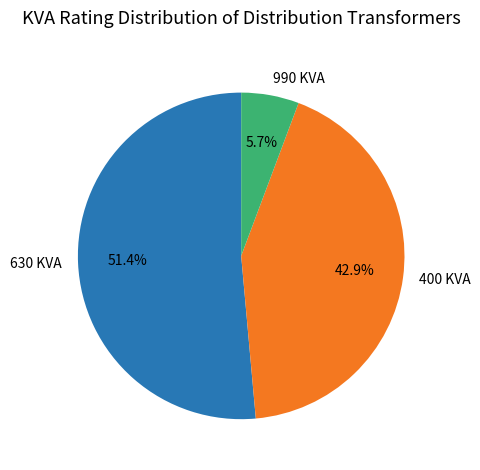

What percentage is NOT represented by 400 KVA?

57.1%